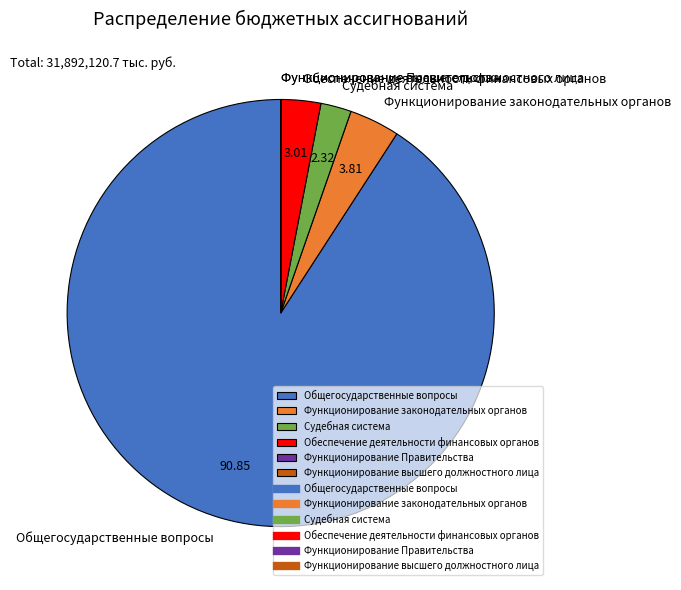

Which has a higher value, Обеспечение деятельности финансовых органов or Функционирование законодательных органов?

Функционирование законодательных органов